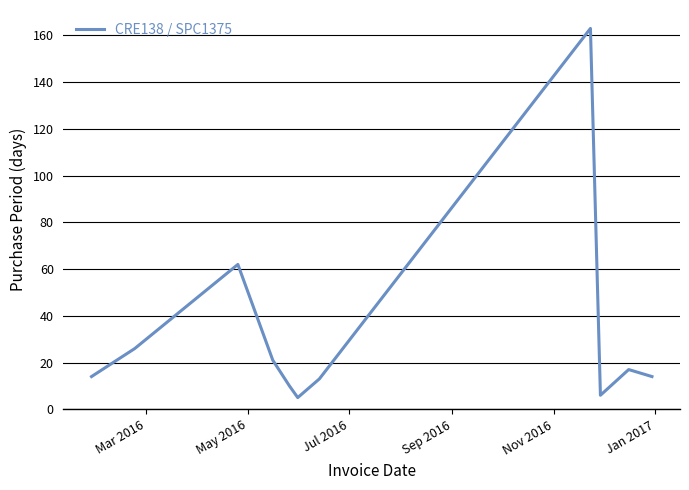

How many lines are shown in the chart?

1